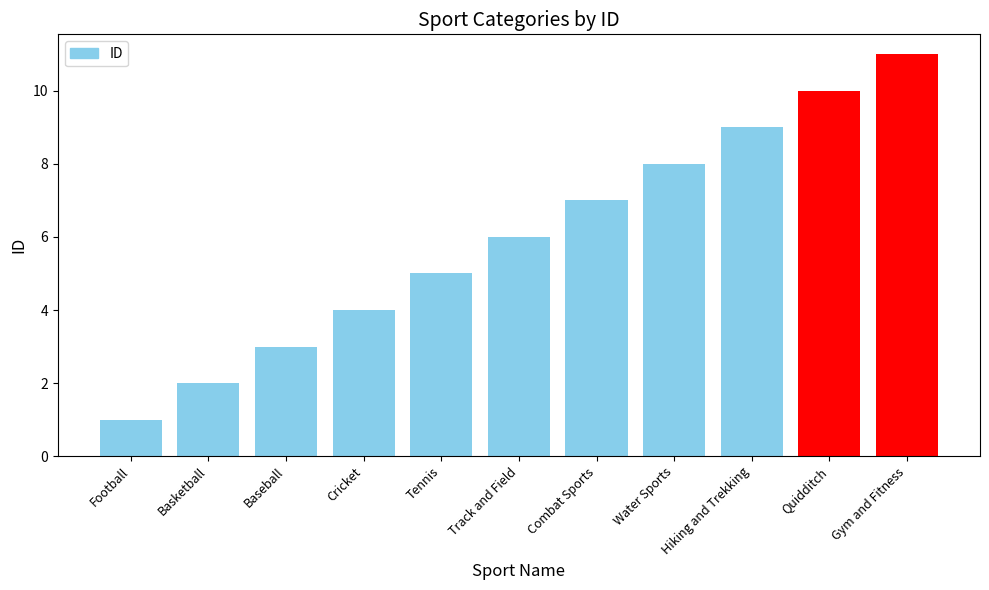

What is the minimum value shown in the chart?

1